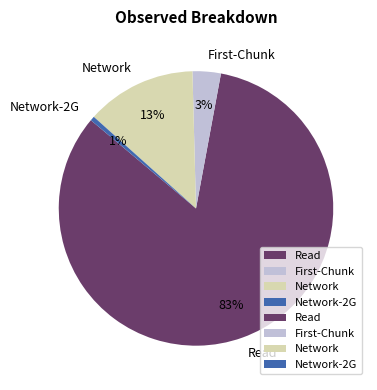

Count the number of slices in the pie.

4